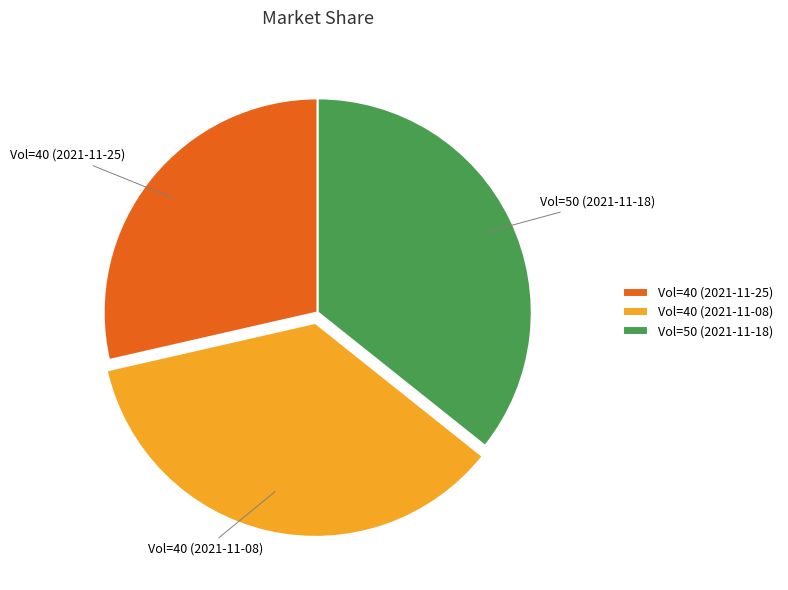

Approximately how many times larger is the value at Vol=50 (2021-11-18) compared to Vol=40 (2021-11-08)?

1.0